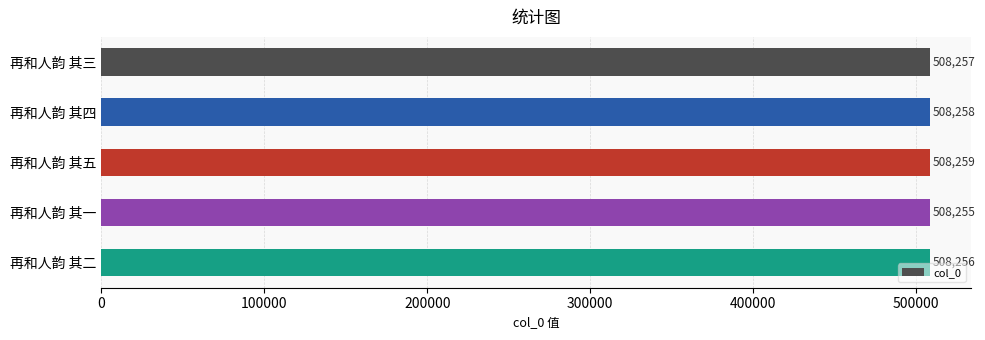

Reading bottom to top, extract all data points from this chart.

508256	508255	508259	508258	508257